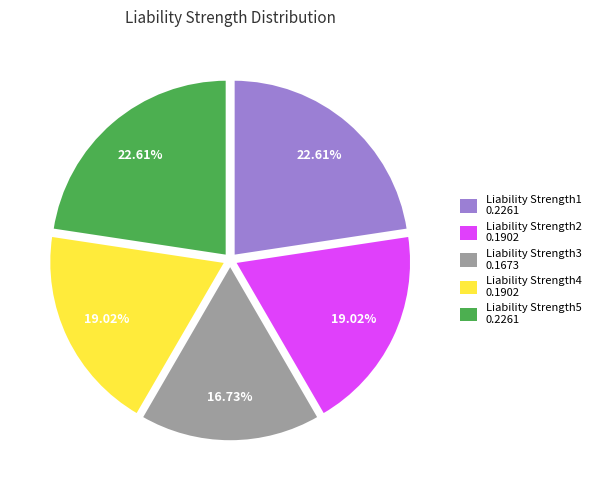

Between Liability Strength3 and Liability Strength5, which is larger?

Liability Strength5